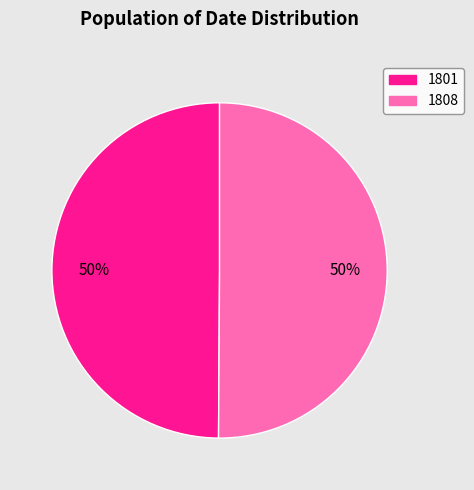

What is the ratio of the value at 1808 to the value at 1801?

1.0